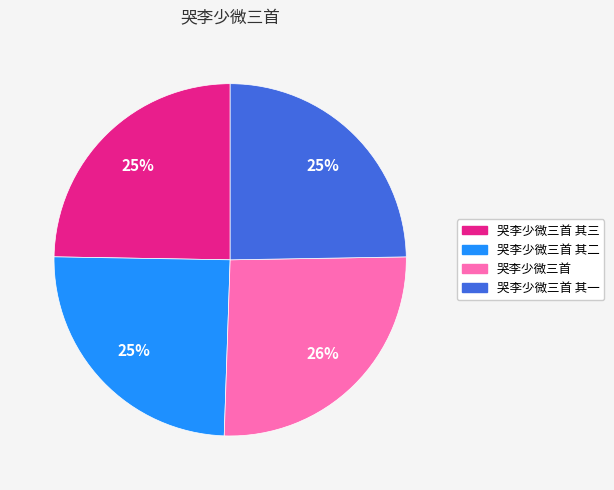

Does any single category account for the majority?

No